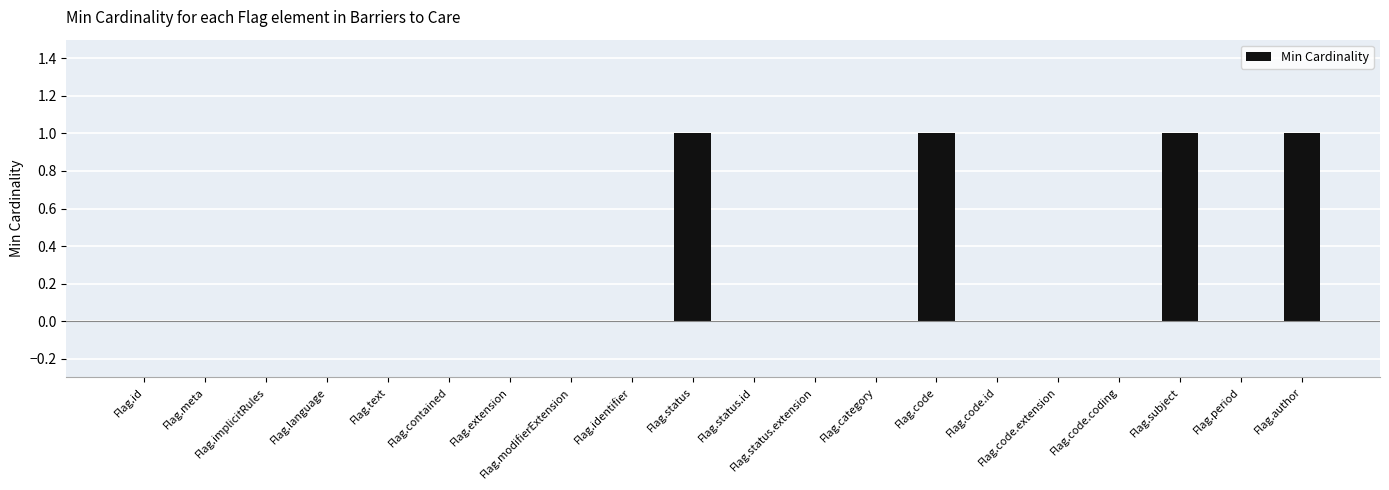

Is it true that the value at Flag.author is 1?

True